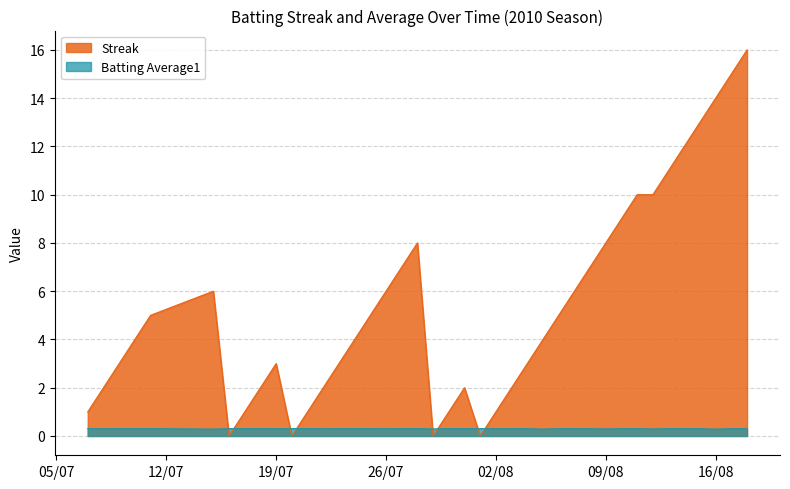

Reading left to right, transcribe all the data shown in this chart.

Streak: 1.0	2.0	3.0	4.0	5.0	6.0	0.0	1.0	2.0	3.0	0.0	1.0	2.0	3.0	4.0	5.0	6.0	7.0	8.0	0.0	1.0	2.0	0.0	1.0	2.0	3.0	4.0	5.0	6.0	7.0	8.0	9.0	10.0	10.0	11.0	12.0	13.0	14.0	15.0	16.0
Batting Average1: 0.3	0.3	0.3	0.3	0.3	0.3	0.3	0.3	0.3	0.3	0.3	0.3	0.3	0.3	0.3	0.3	0.3	0.3	0.3	0.3	0.3	0.3	0.3	0.3	0.3	0.3	0.3	0.3	0.3	0.3	0.3	0.3	0.3	0.3	0.3	0.3	0.3	0.3	0.3	0.3